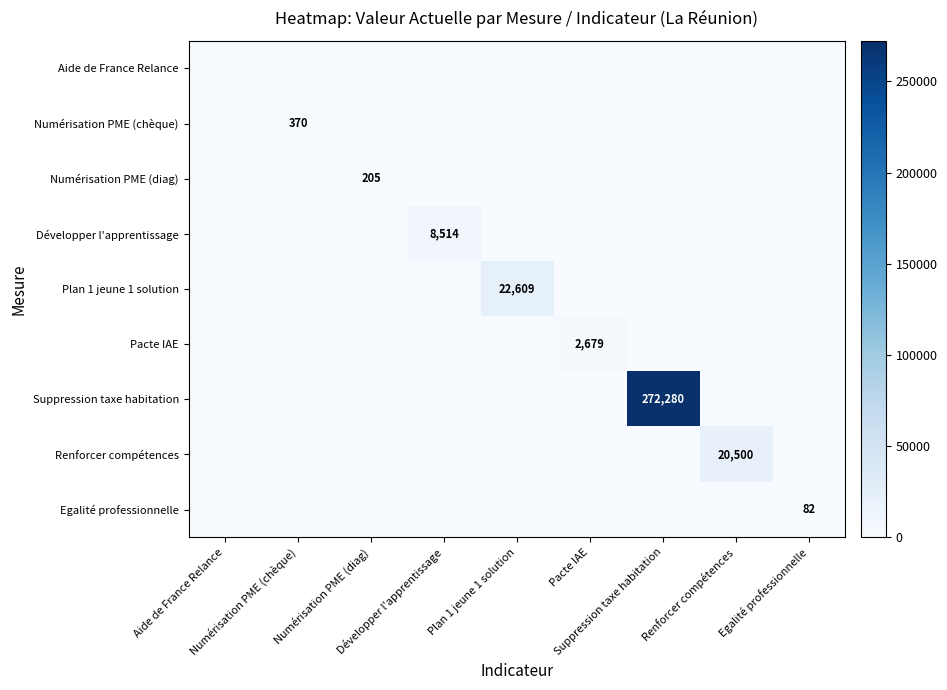

At Plan 1 jeune 1 solution, list the series in order from smallest to largest.

Aide de France Relance, Numérisation PME (chèque), Numérisation PME (diag), Développer l'apprentissage, Pacte IAE, Suppression taxe habitation, Renforcer compétences, Egalité professionnelle, Plan 1 jeune 1 solution